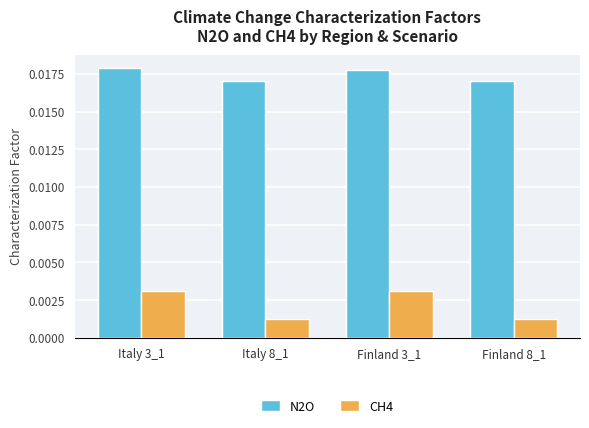

Which series changed the most between Finland 3_1 and Finland 8_1?

CH4